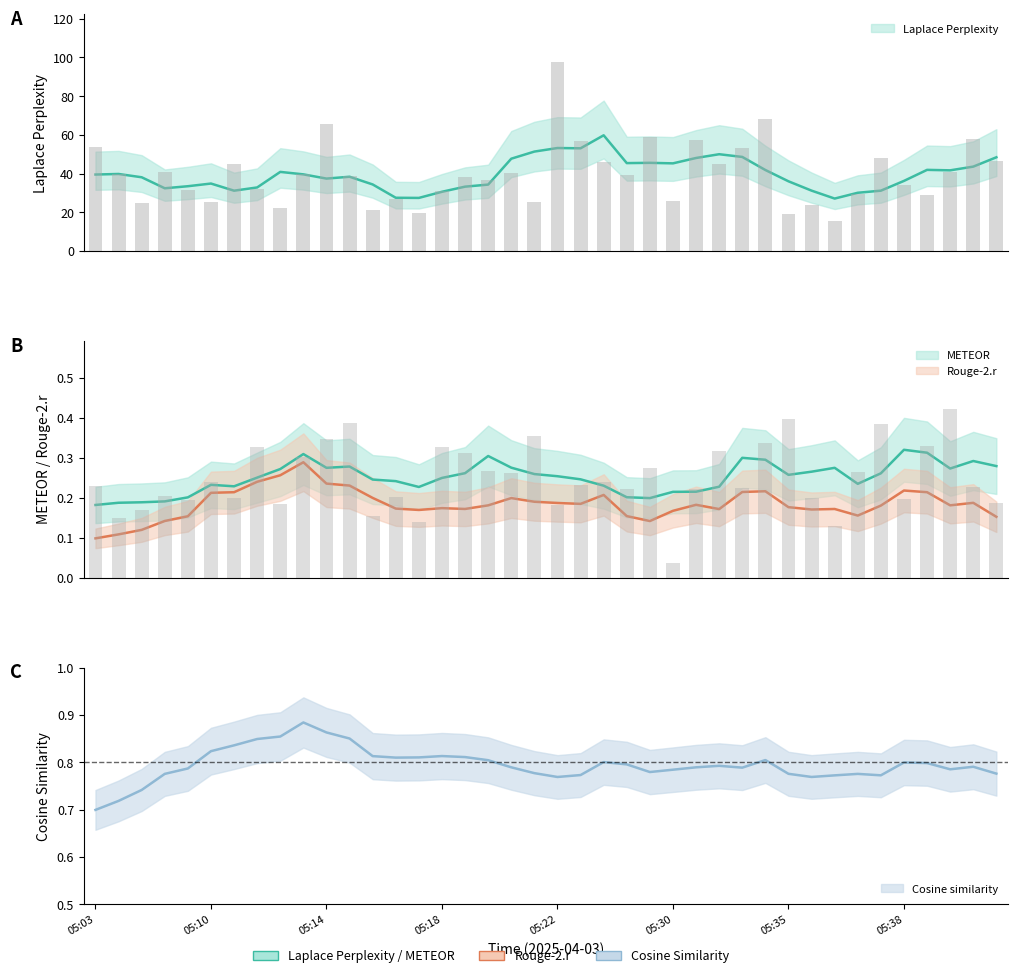

What position from the right is 13?

27